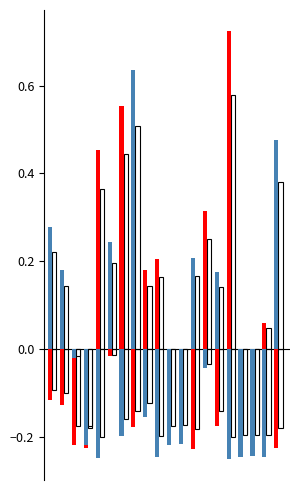

The choiceC_probs series shows 0.3 at 12. True or false?

False